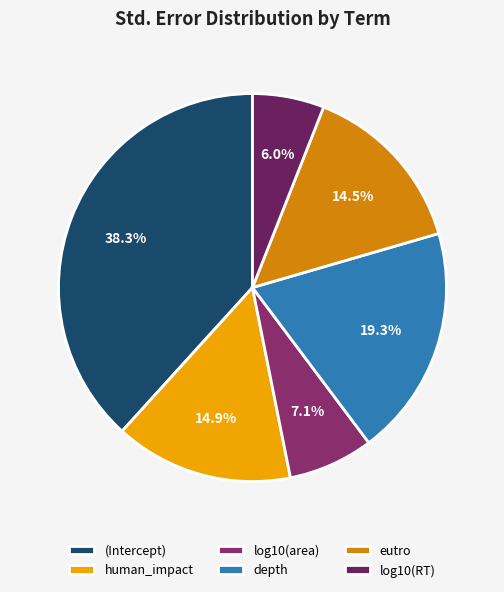

To the nearest percent, what is the difference between the human_impact and log10(area) slice percentages?

8%